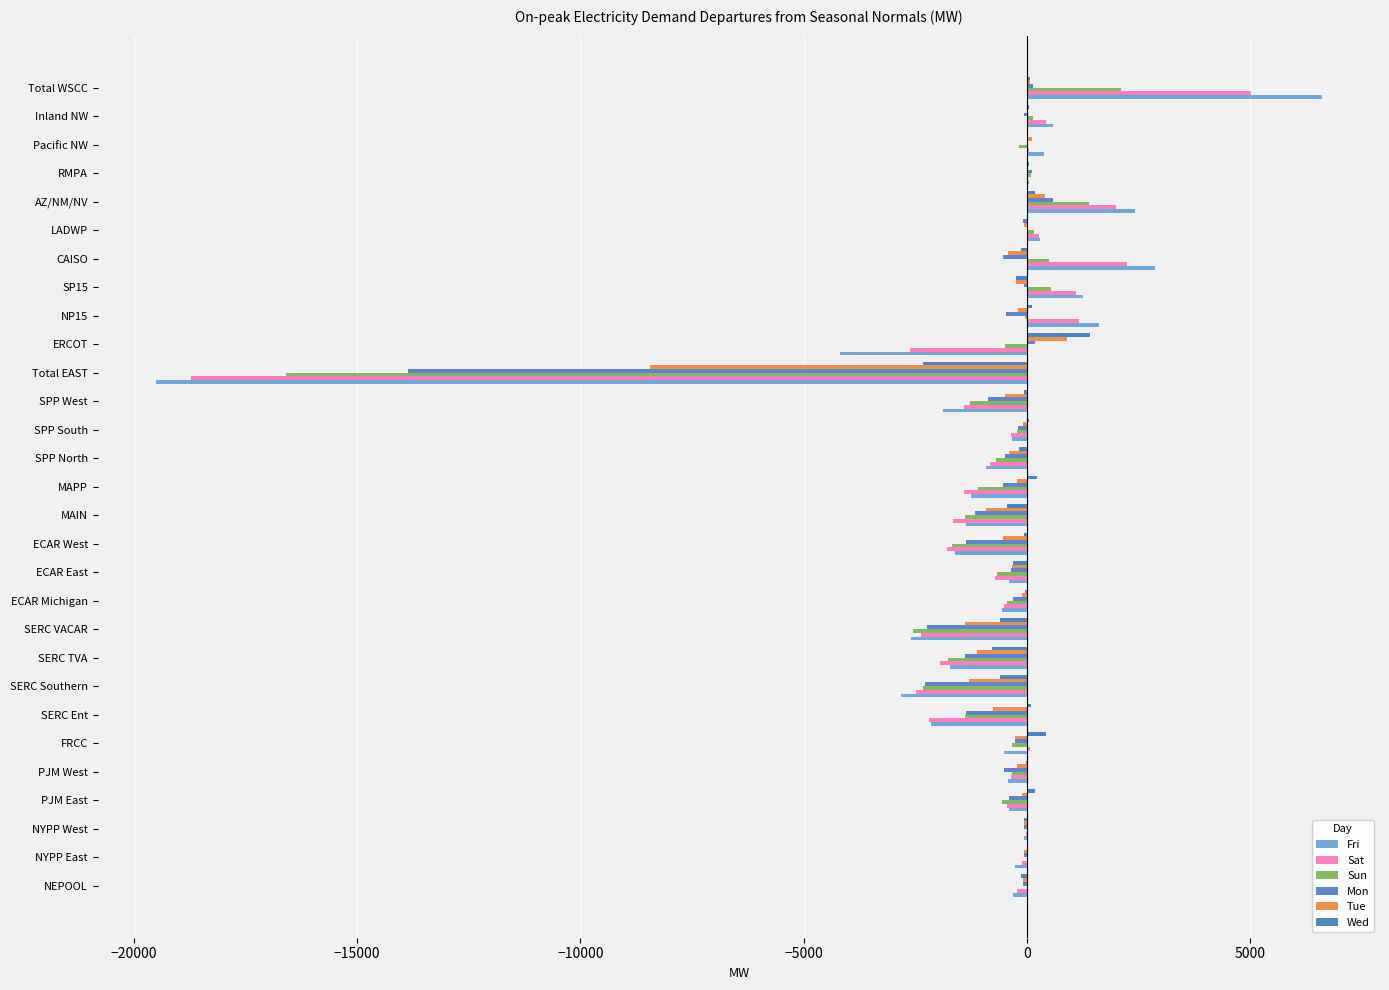

What is the value of the Sat bar at the 27th from the left?

56.5